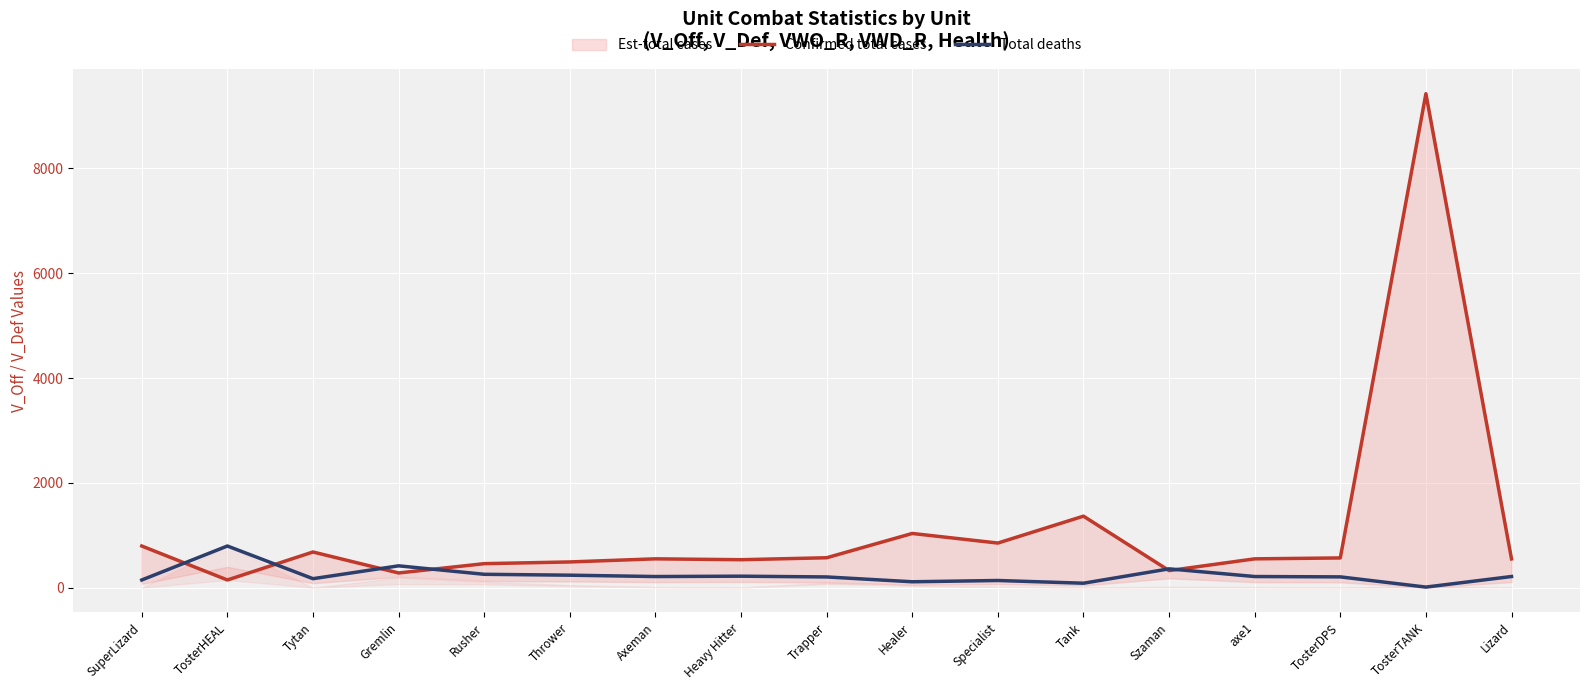

At how many categories does at least one series exceed 4246?

1